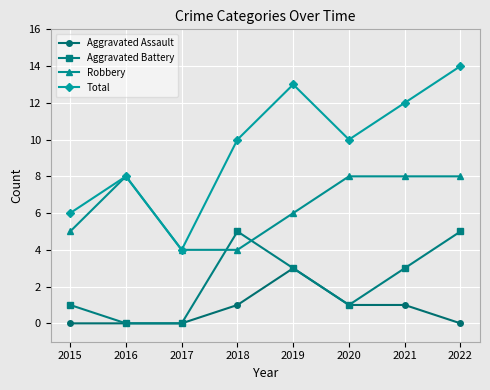

At which label does Aggravated Battery first exceed 3?

2018